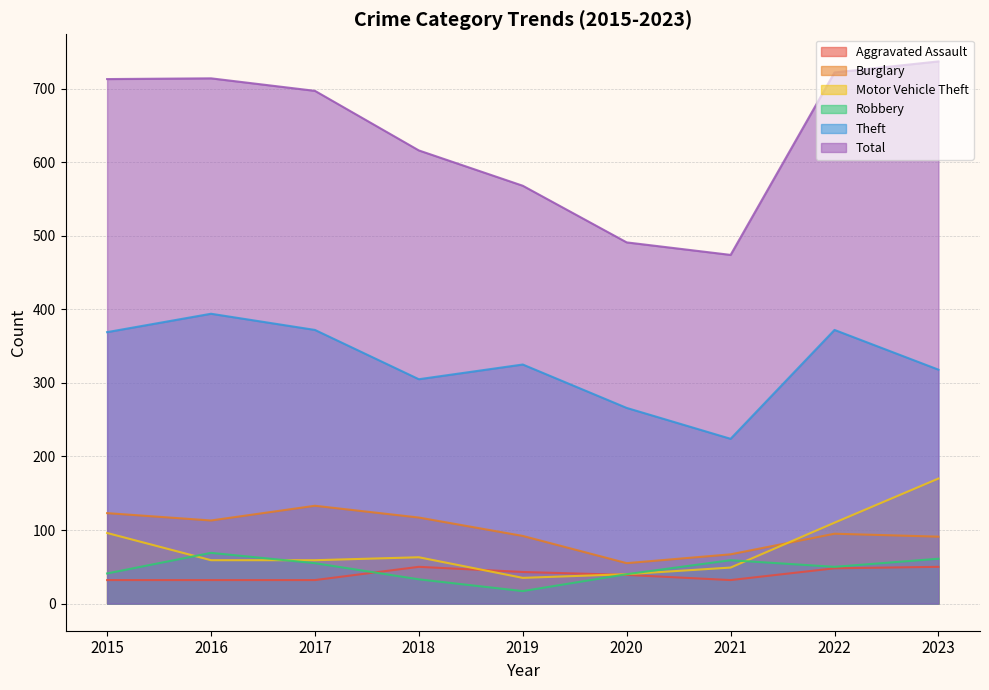

Rank the series by their maximum value, from lowest to highest.

Aggravated Assault, Robbery, Burglary, Motor Vehicle Theft, Theft, Total